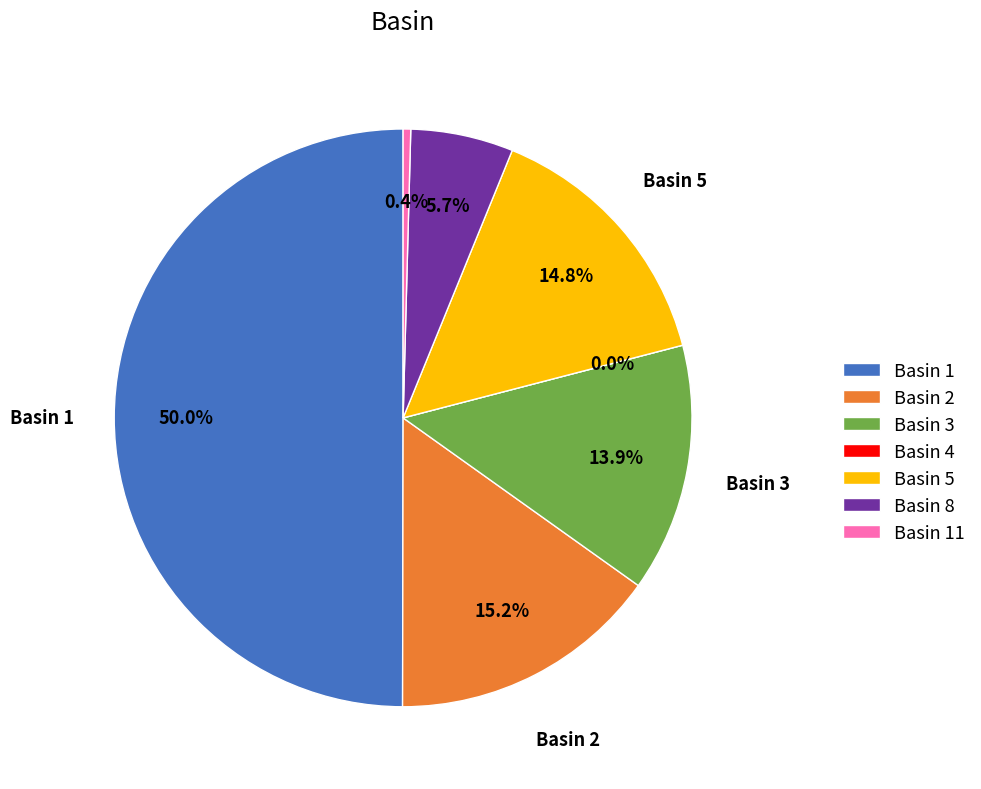

Does Basin 1 represent more than half of the total?

Yes